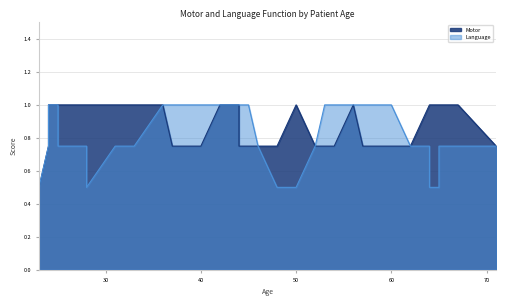

Which has a higher value, 54 or 52?

54